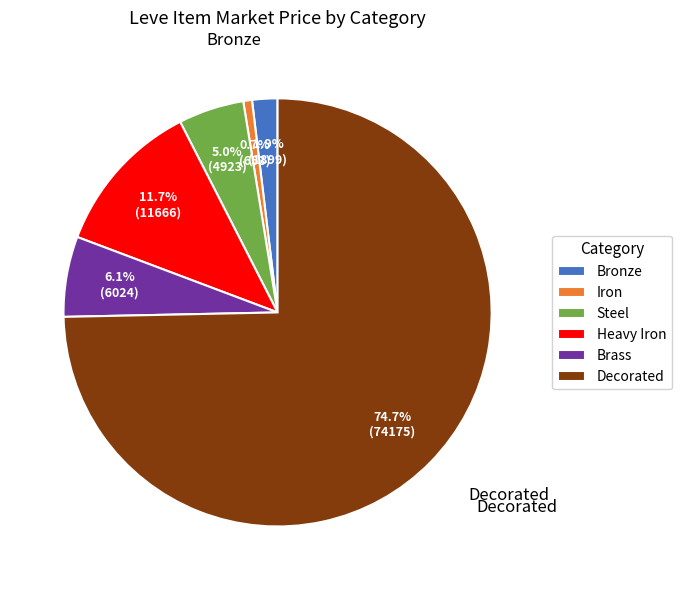

To the nearest percent, what is the difference between the largest and smallest slice percentages?

74%